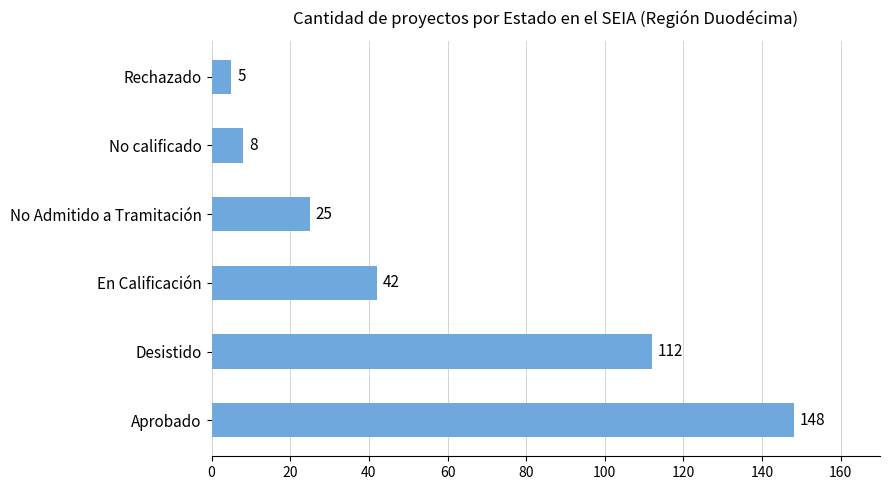

What is the maximum value shown in the chart?

148